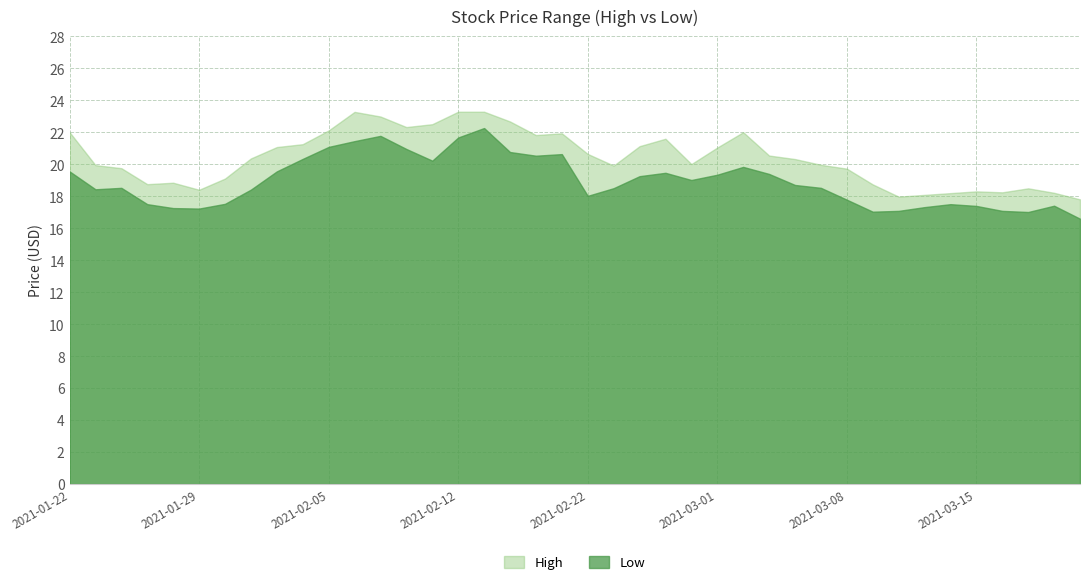

True or false: Low and High intersect in this chart.

False